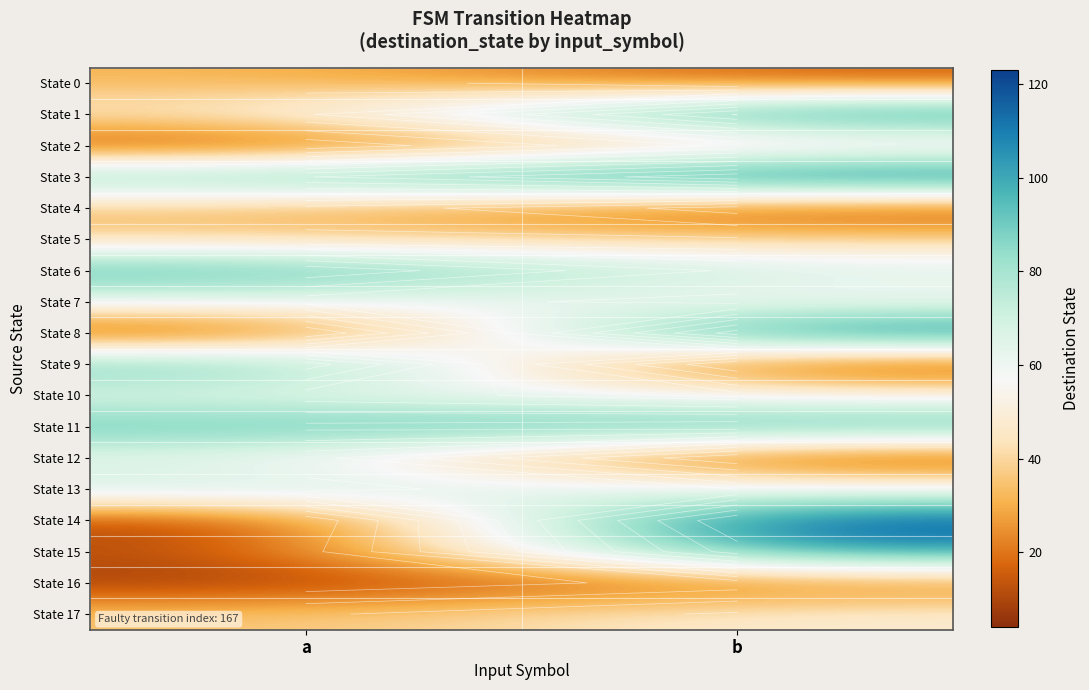

What is the average value of the State 2 series?

23